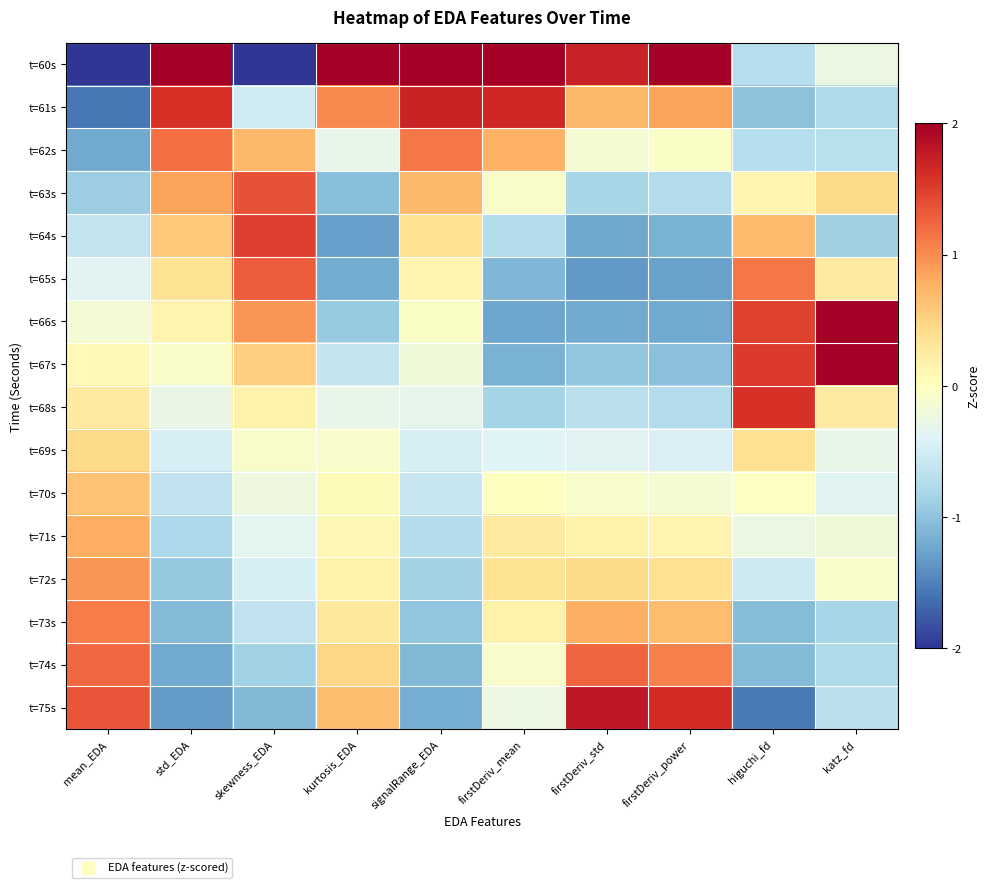

Which has a higher value, higuchi_fd or katz_fd?

katz_fd